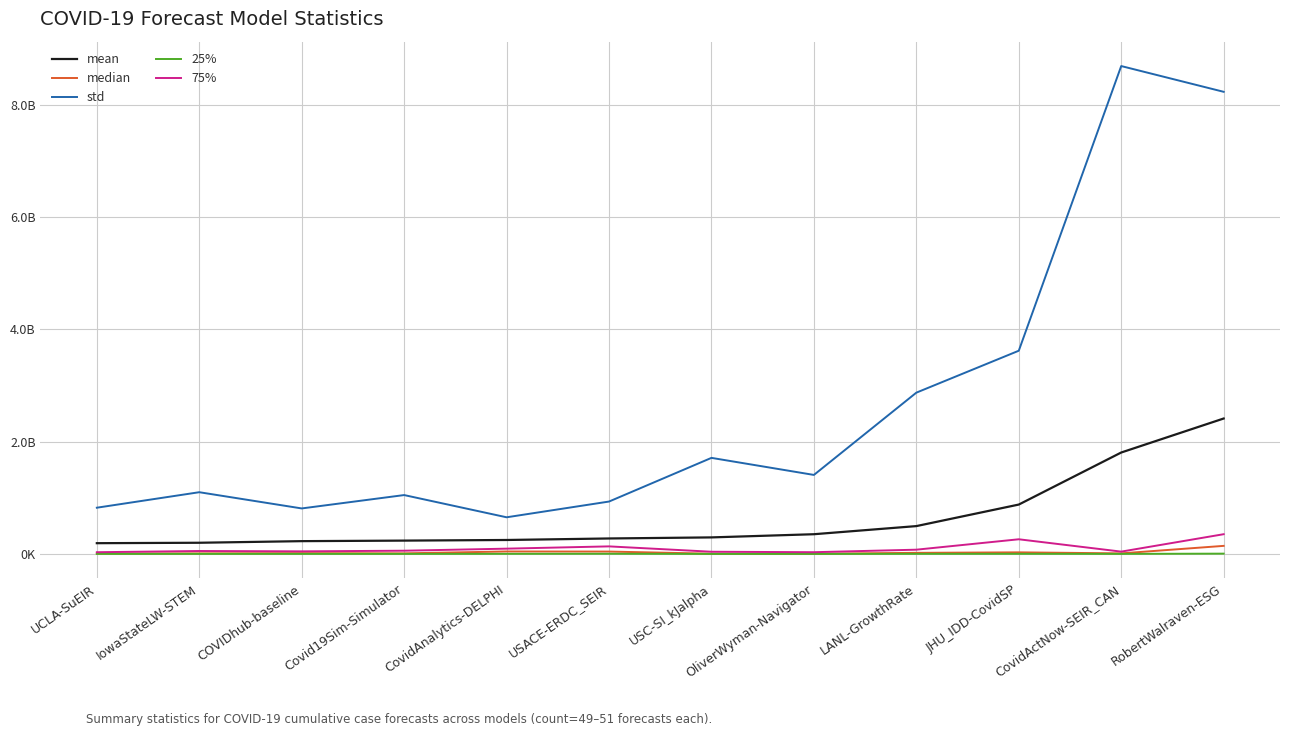

True or false: mean has more than 1 points higher than both neighbors.

False